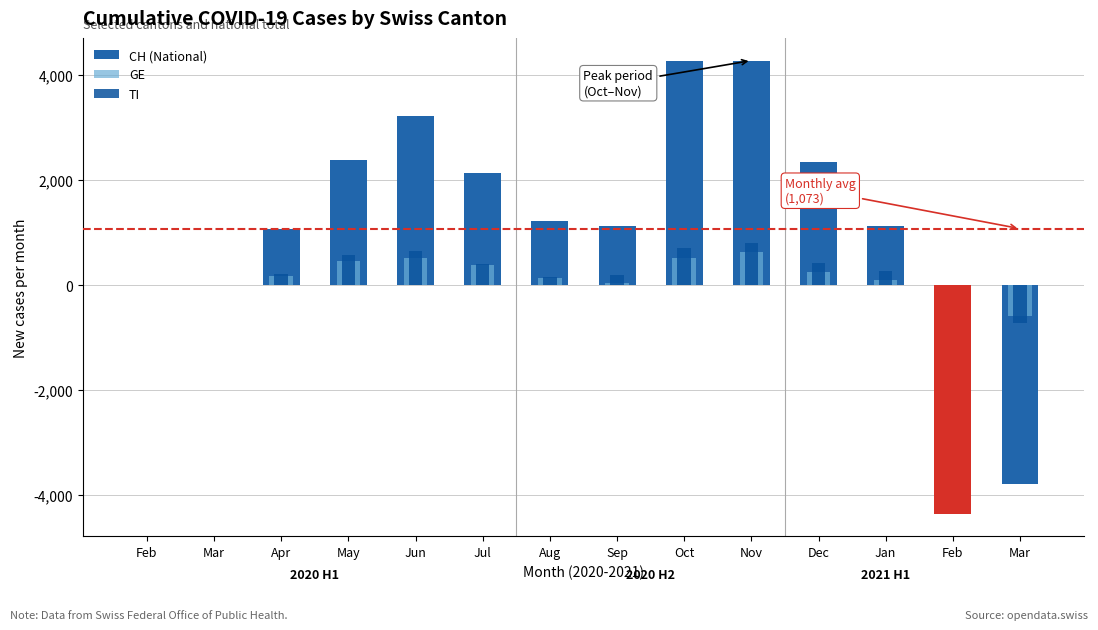

Reading left to right, what are all the values shown in this chart?

CH (National): 0	0	1061	2375	3216	2143	1227	1128	4276	4277	2346	1129	-4353	-3792
GE: 0	0	181	449	520	386	132	46	514	627	251	90	-550	-598
TI: 0	0	208	563	648	403	160	185	702	798	425	263	-478	-715